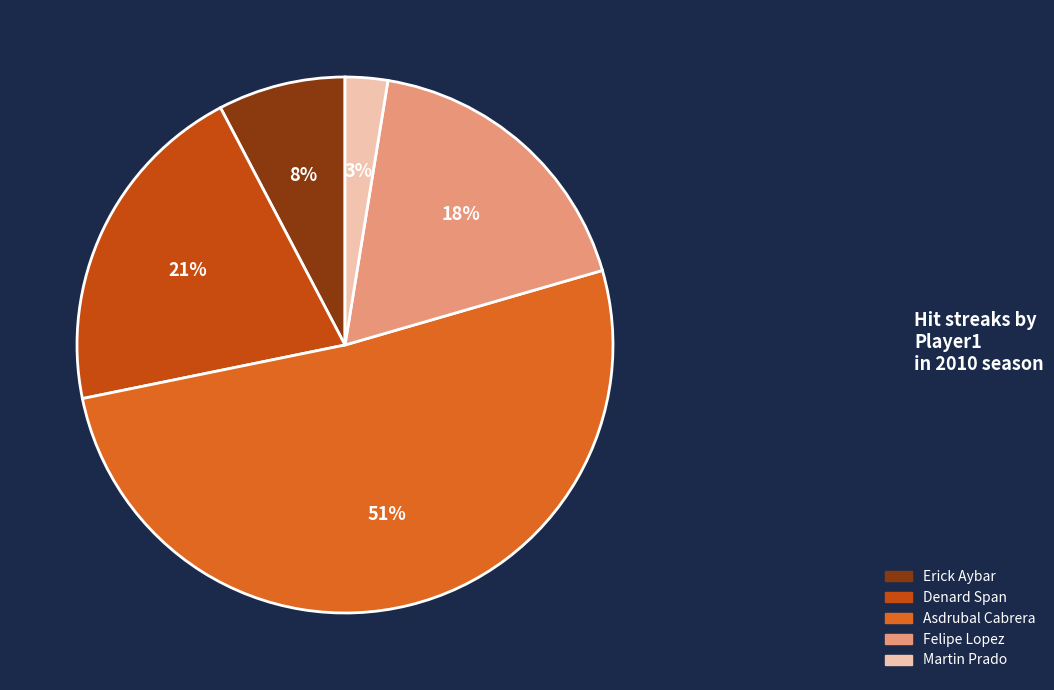

Count the number of slices in the pie.

5